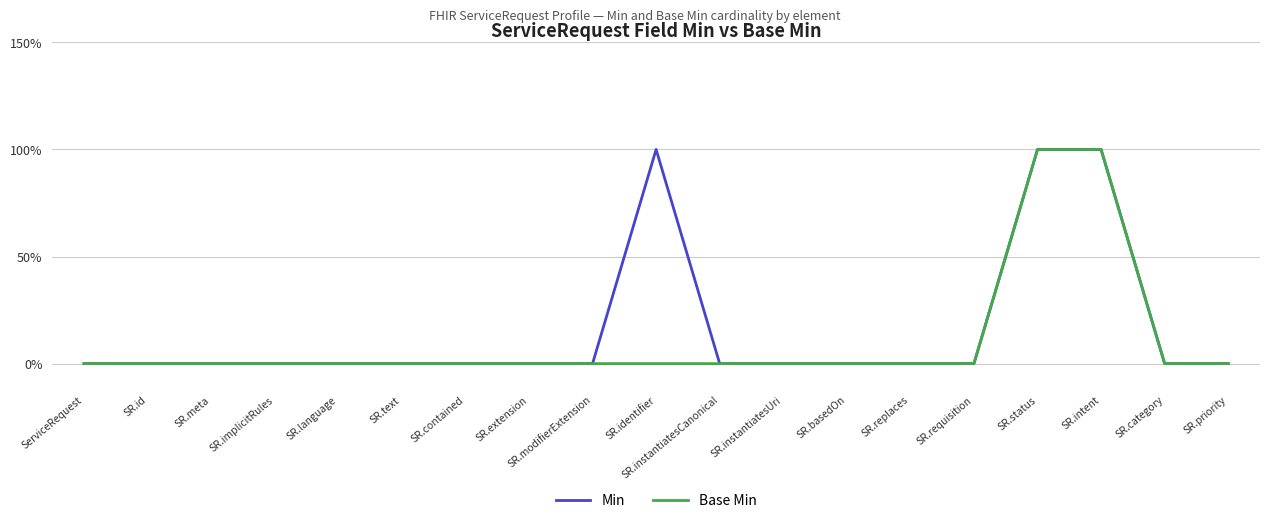

The Base Min series shows 0 at ServiceRequest. True or false?

True